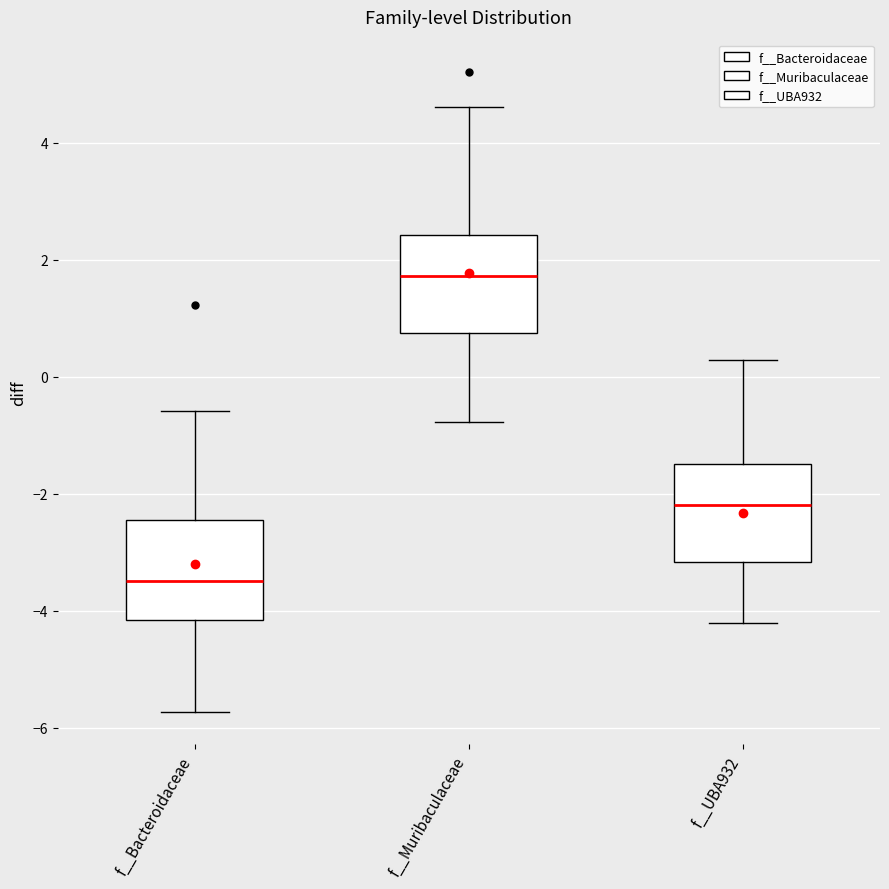

Which box's median line is the lowest?

f__Bacteroidaceae